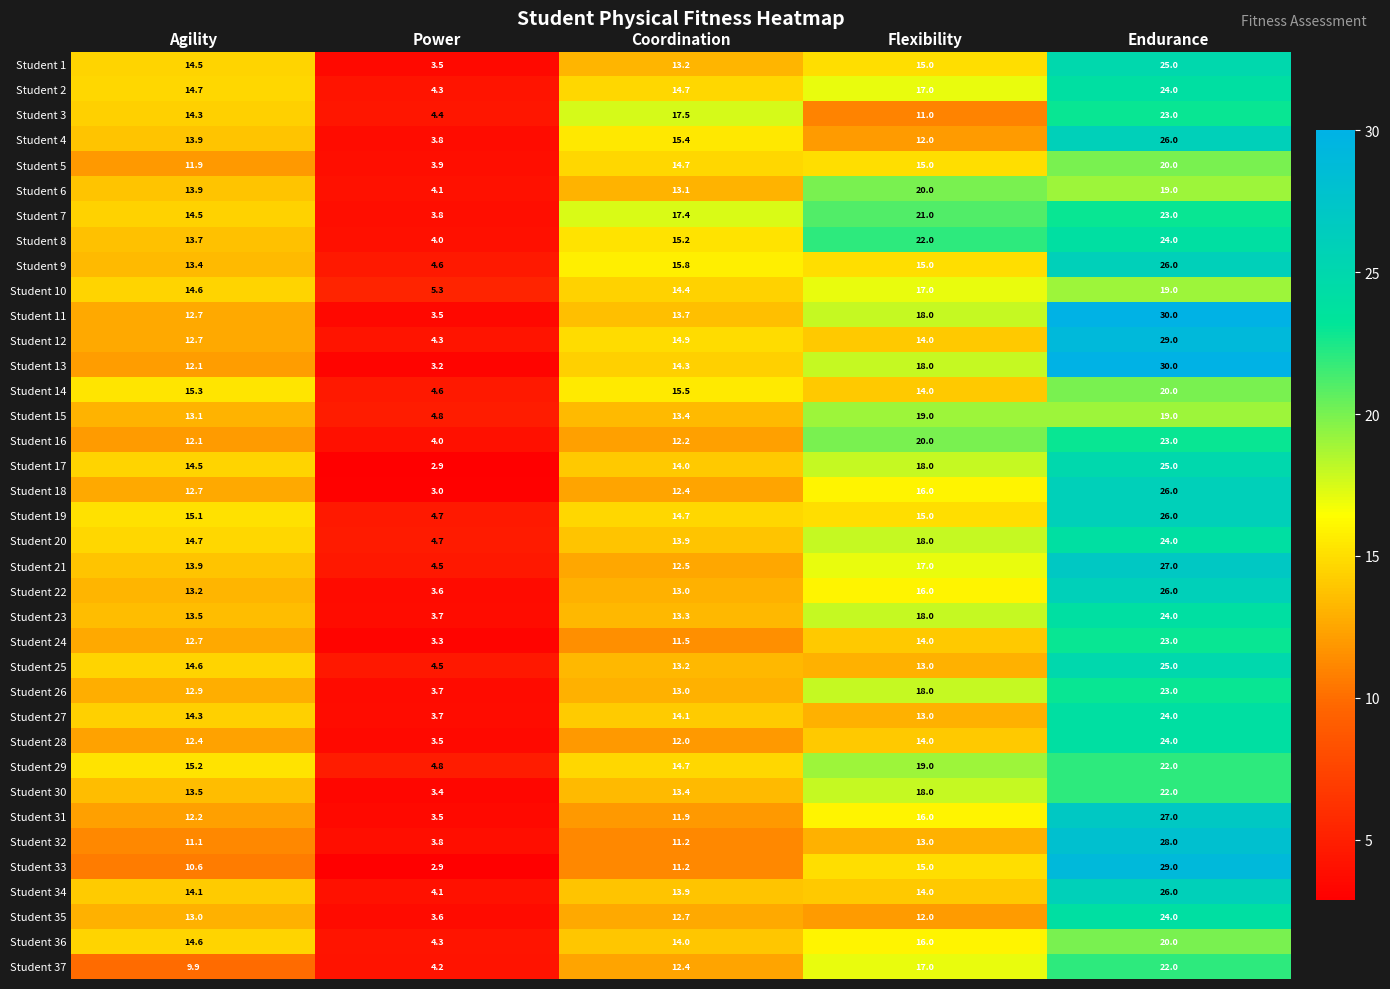

The value of Student 27 at Power is 3.7. True or false?

True